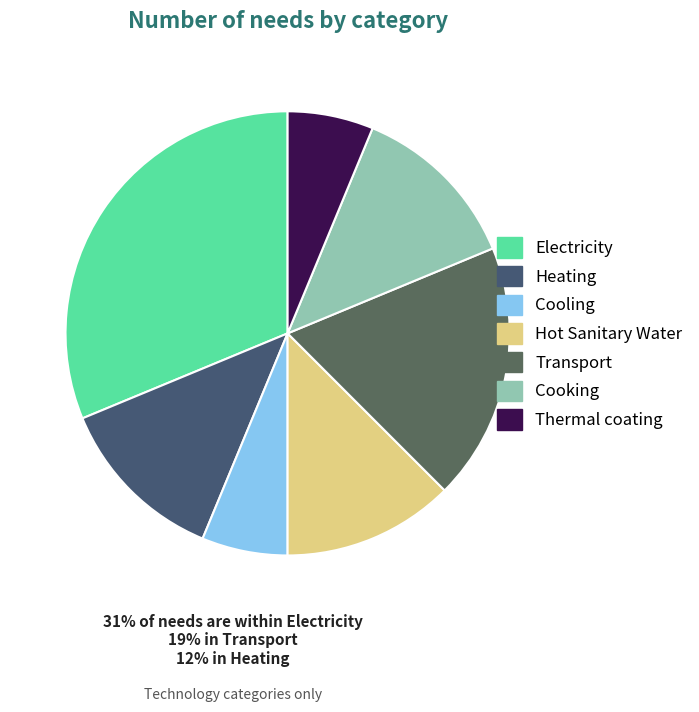

What is the total percentage of Electricity and Cooking?

43.8%